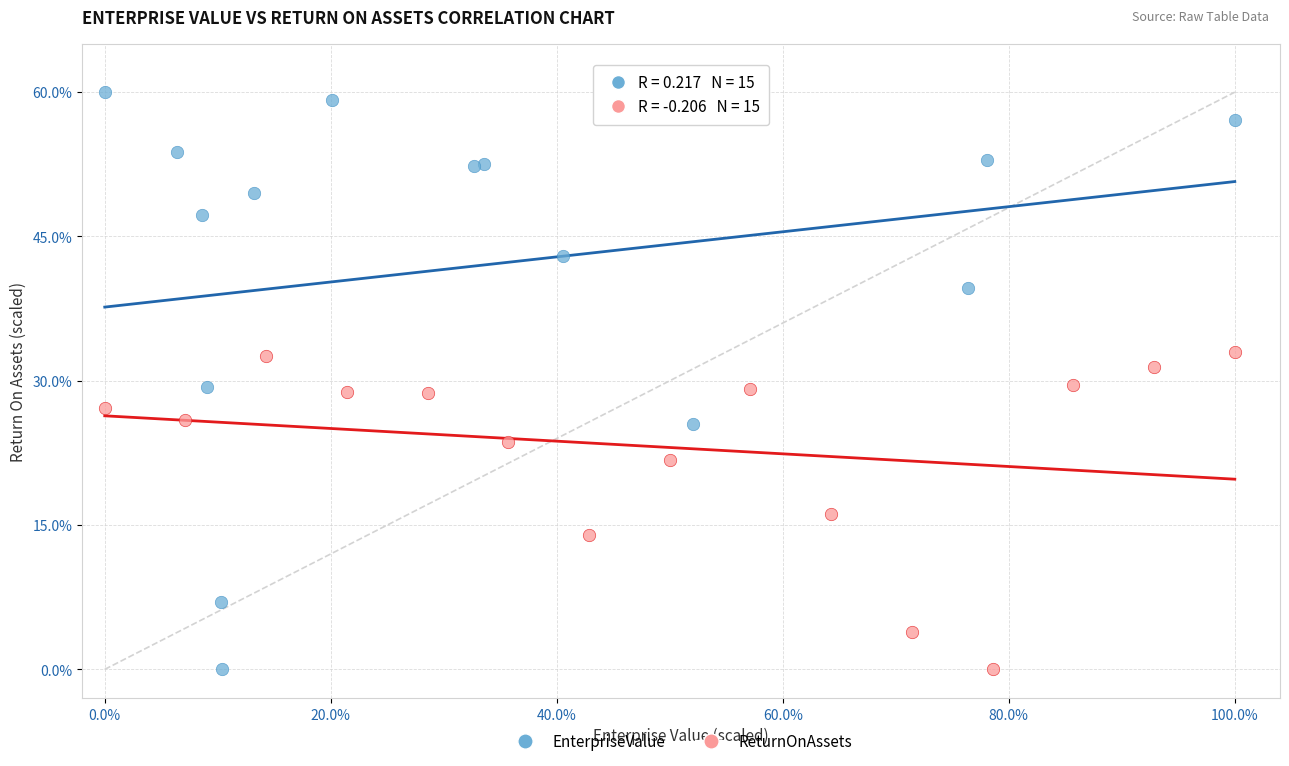

Which series reaches the maximum Y coordinate?

EnterpriseValue